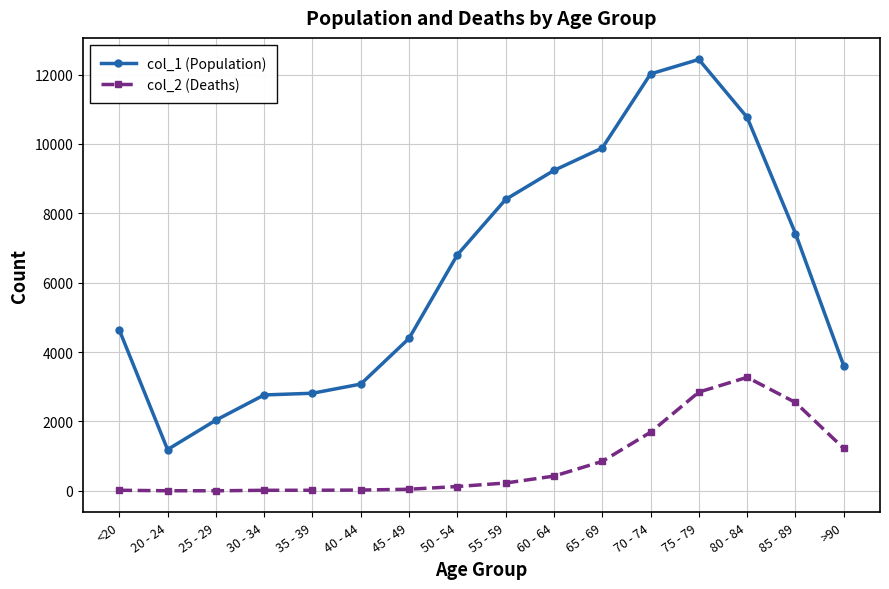

What is the average value of the col_2 (Deaths) series?

834